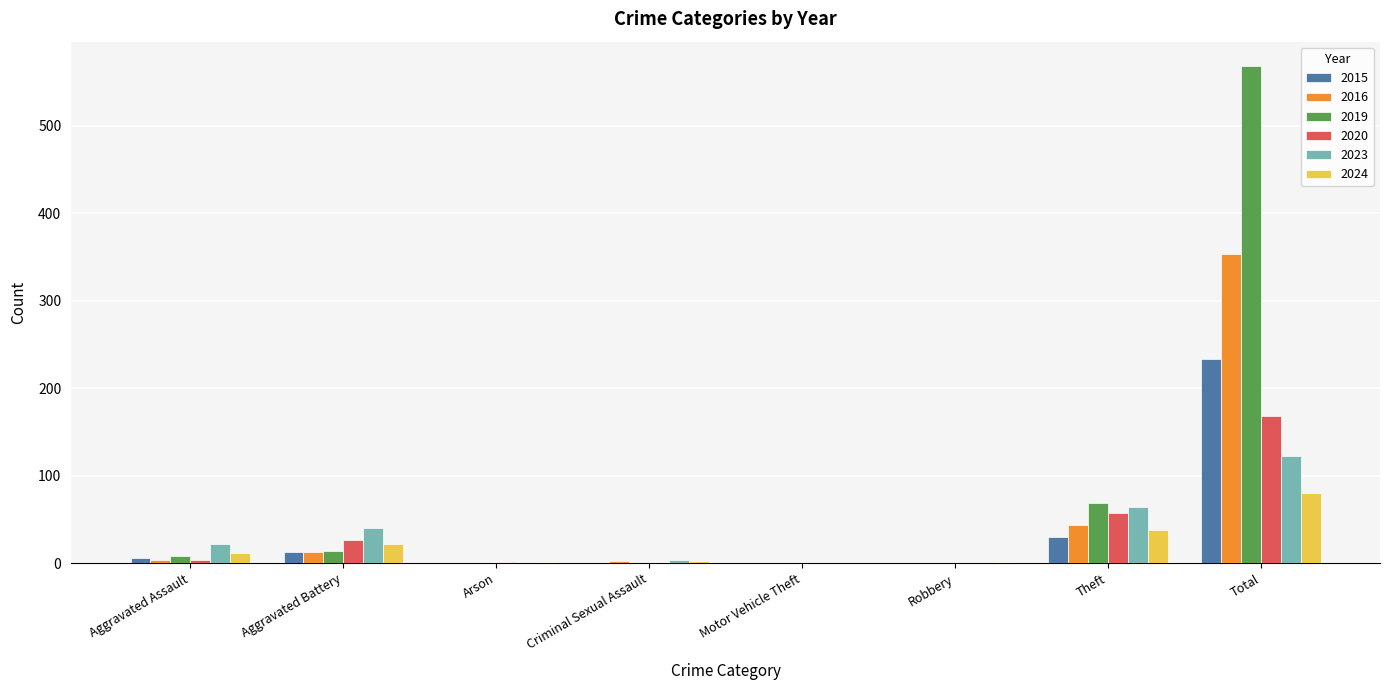

Which label corresponds to the largest value in the chart?

Total